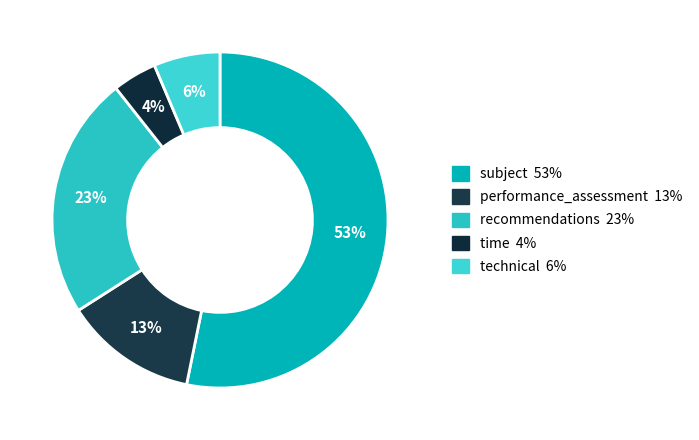

What percentage is the performance_assessment slice, to the nearest percent?

13%